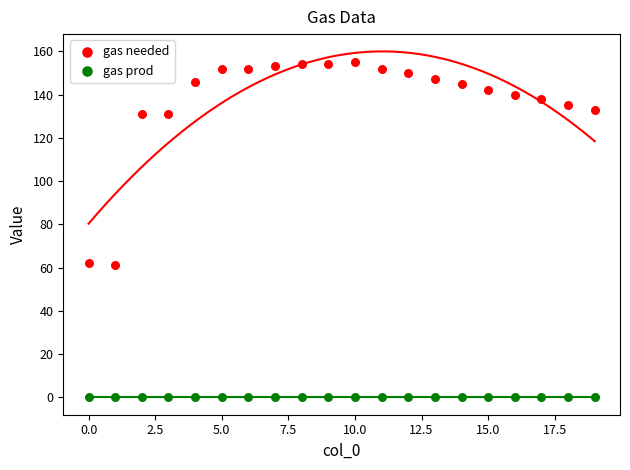

What are all the series names shown in the legend?

gas needed, gas prod